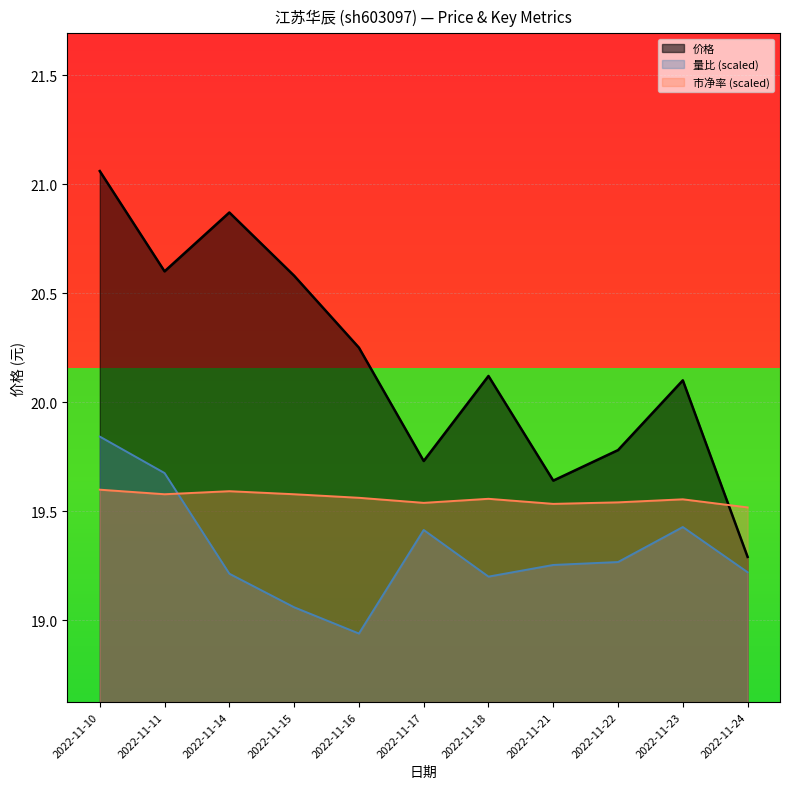

Where do 市净率 (scaled) and 量比 (scaled) first cross each other?

2022-11-11 and 2022-11-14